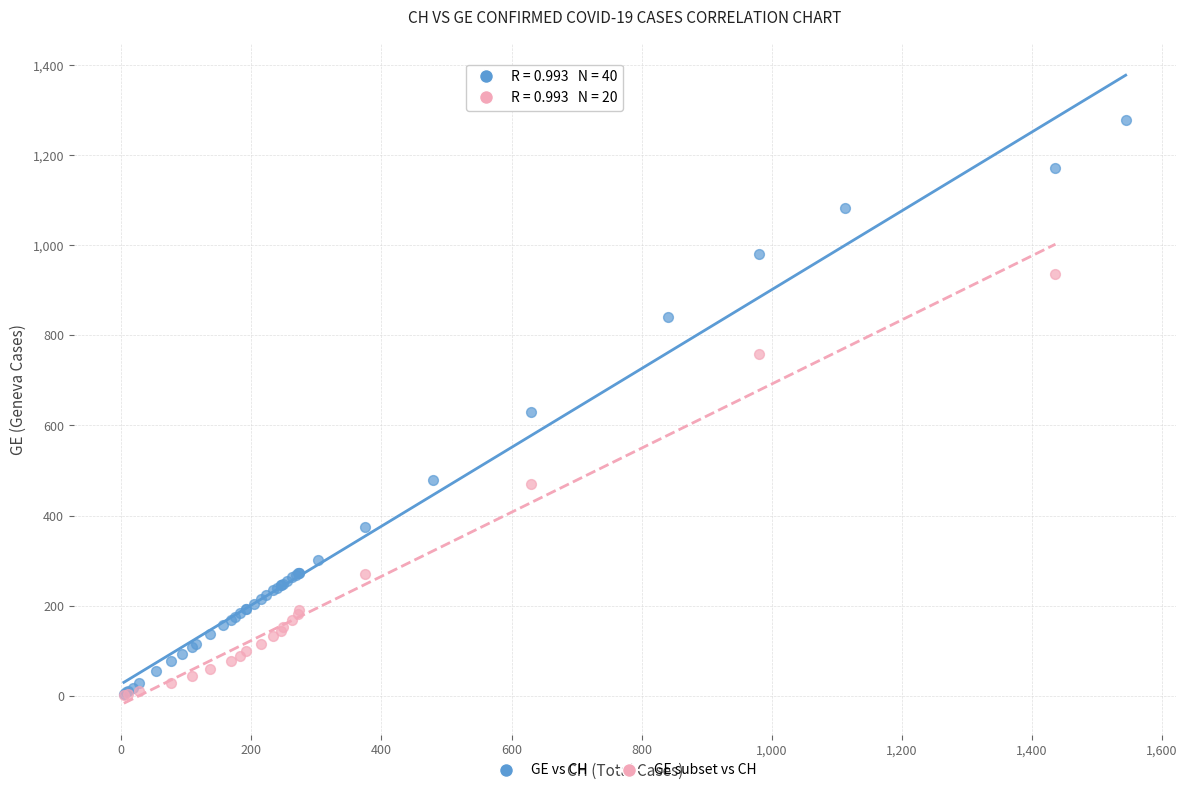

Which series has the largest Y range (max minus min)?

GE vs CH